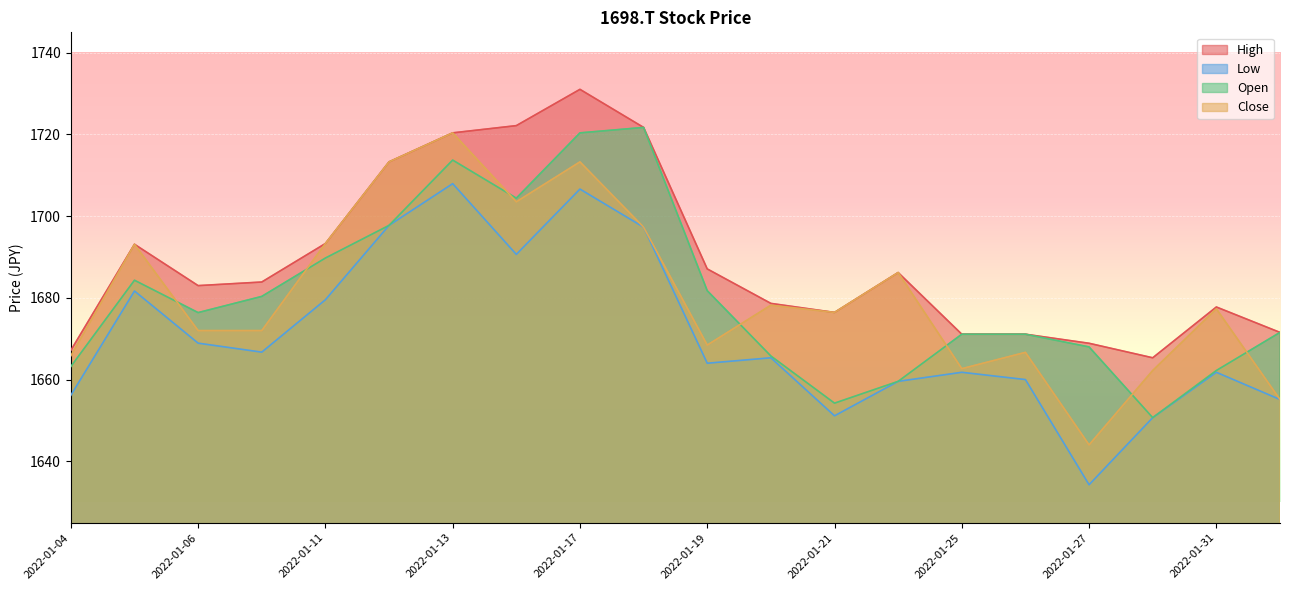

Which has a higher value, 2022-01-26 or 2022-01-20?

2022-01-20